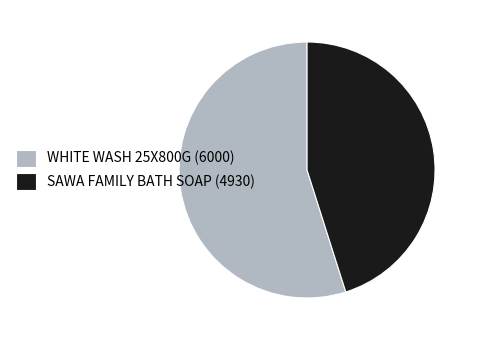

Is it true that WHITE WASH 25X800G (6000) is 49% of the pie?

False